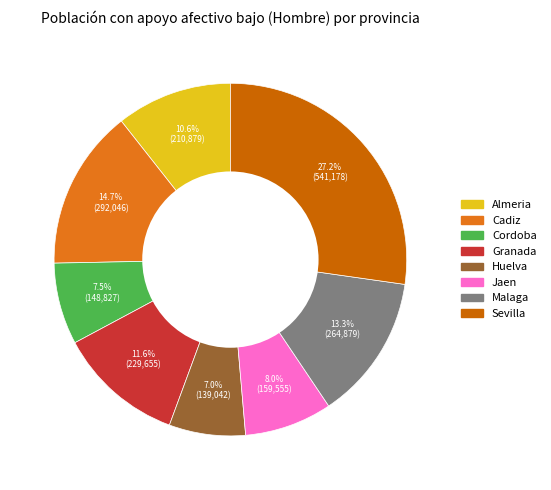

Does Granada represent more than half of the total?

No